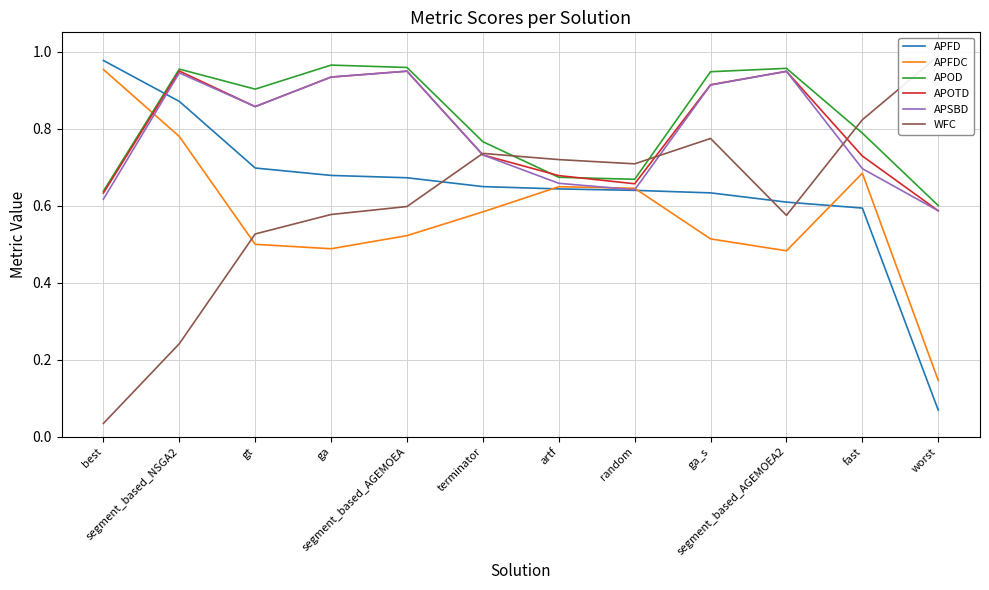

What is the average value of the APOTD series?

0.8